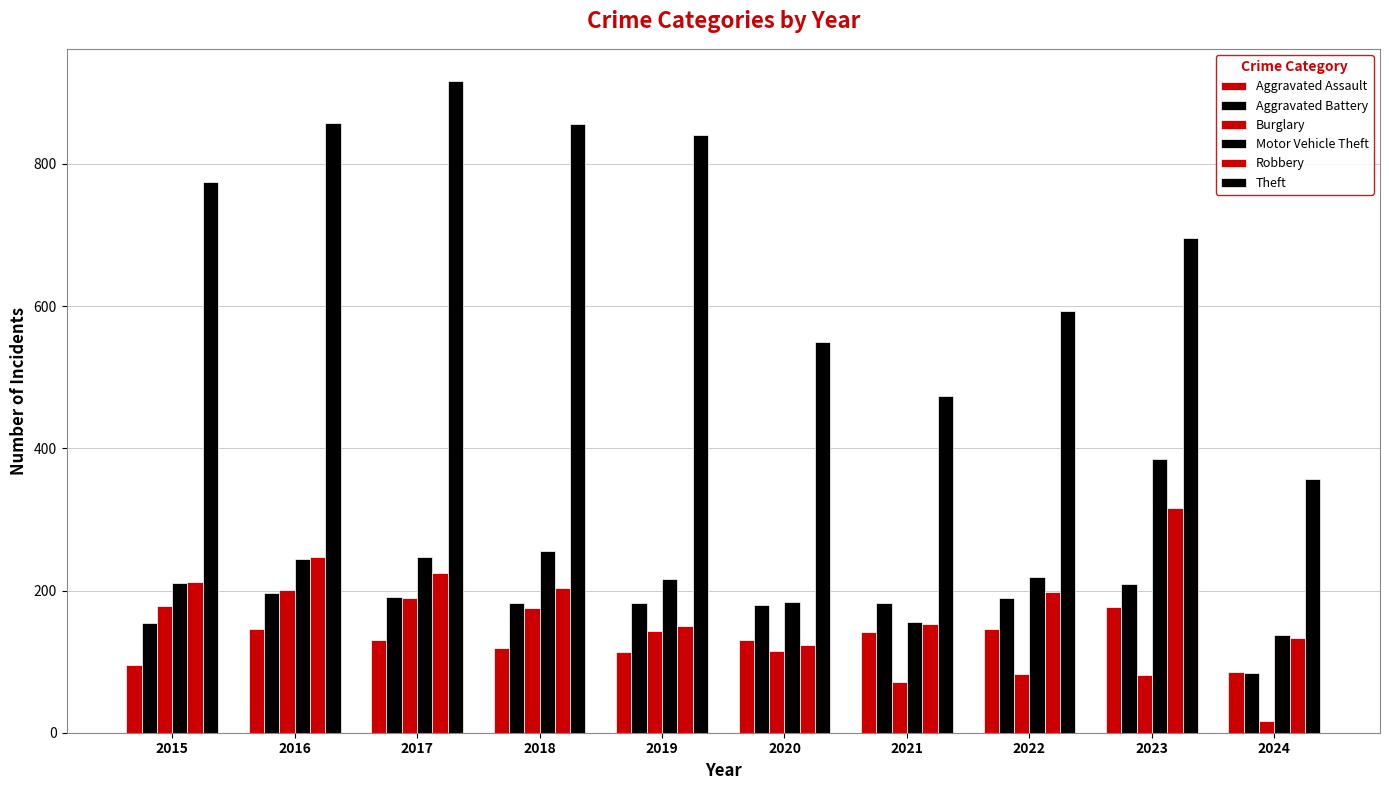

How many distinct data groups are displayed?

6